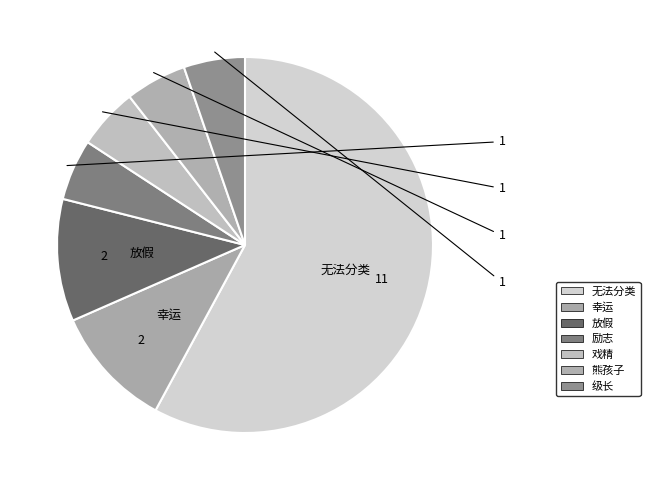

Between 励志 and 无法分类, which is larger?

无法分类